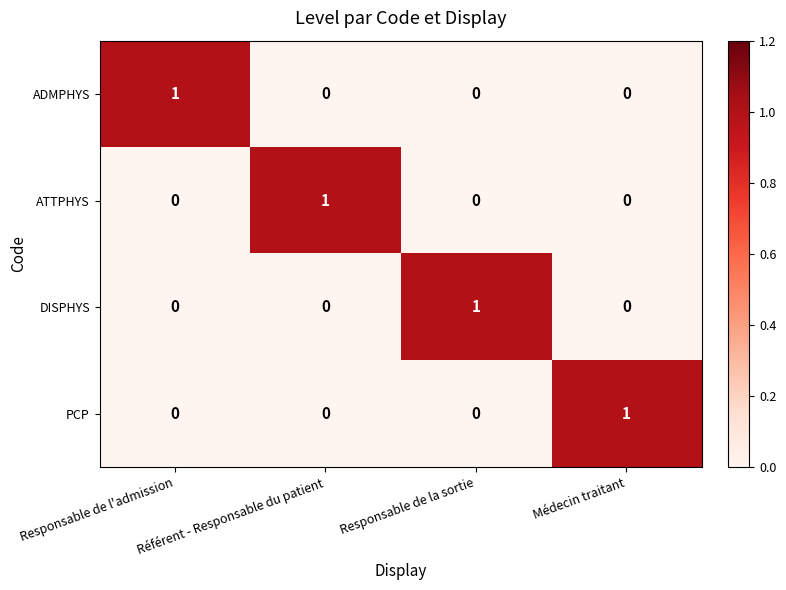

Which category has the highest value in the ATTPHYS series?

Référent - Responsable du patient